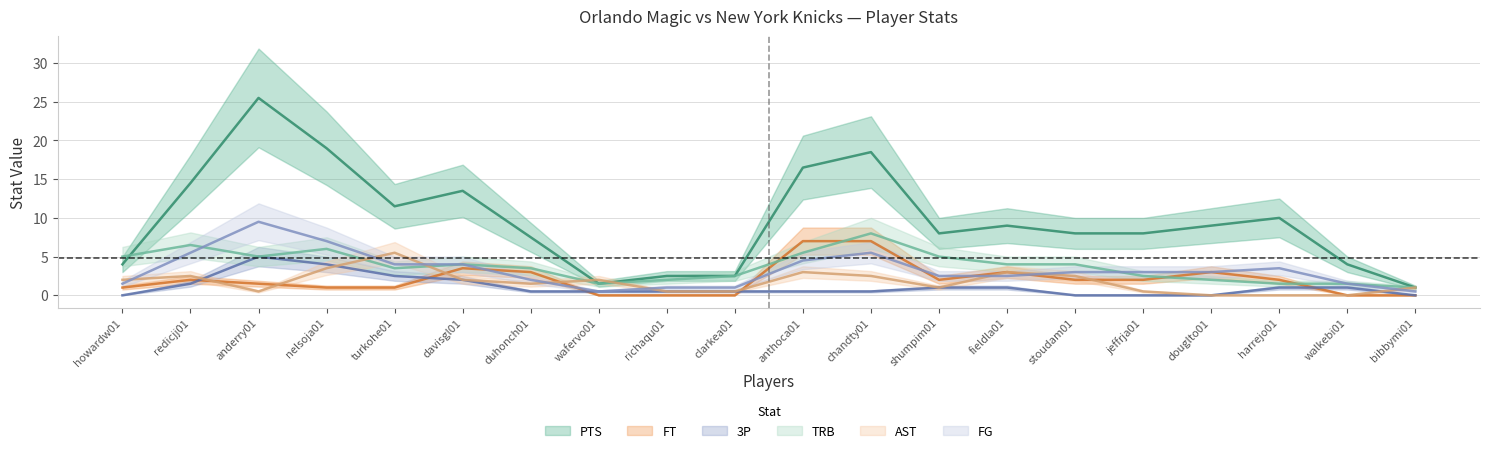

The AST series shows 2 at clarkea01. True or false?

False